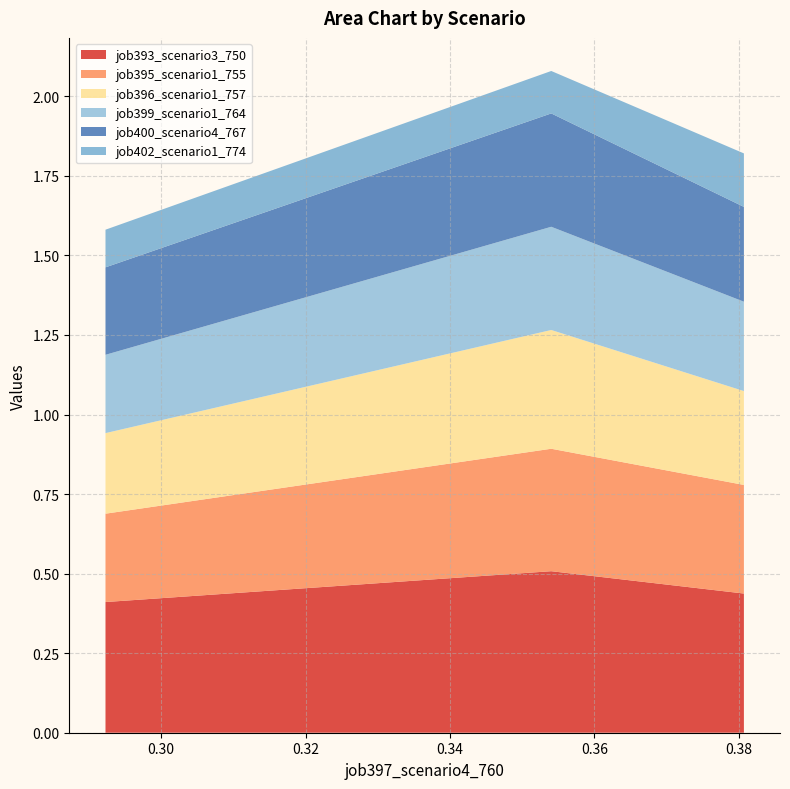

Reading left to right, extract all data points from this chart.

job393_scenario3_750: in27=0.4	B14=0.5	B11=0.4
job395_scenario1_755: in27=0.3	B14=0.4	B11=0.3
job396_scenario1_757: in27=0.3	B14=0.4	B11=0.3
job399_scenario1_764: in27=0.2	B14=0.3	B11=0.3
job400_scenario4_767: in27=0.3	B14=0.4	B11=0.3
job402_scenario1_774: in27=0.1	B14=0.1	B11=0.2